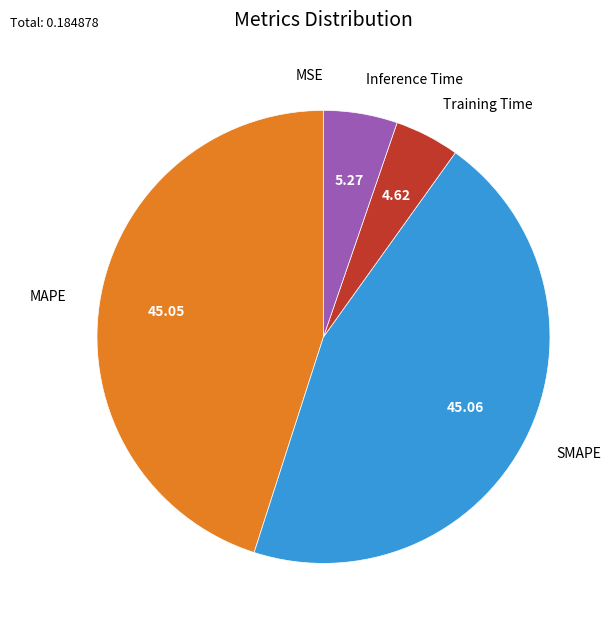

Is there any slice that represents more than half of the pie?

No